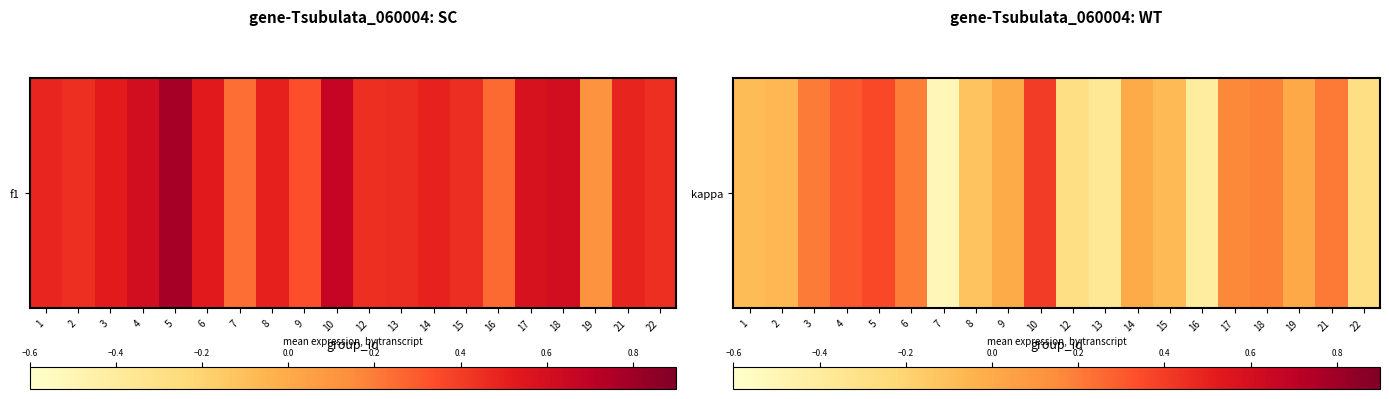

How many series are shown in this chart?

1